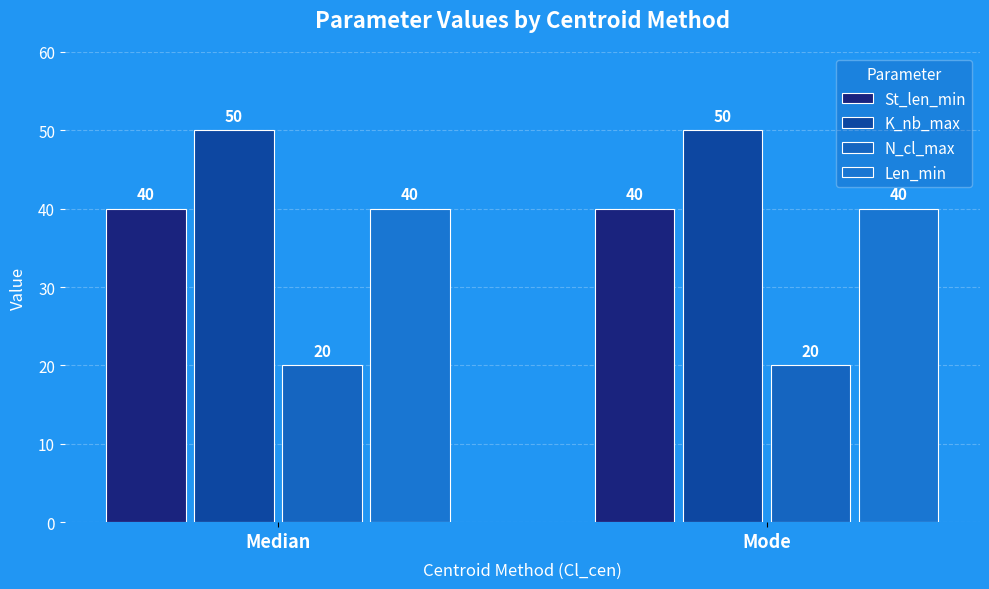

What is the maximum value for St_len_min?

40